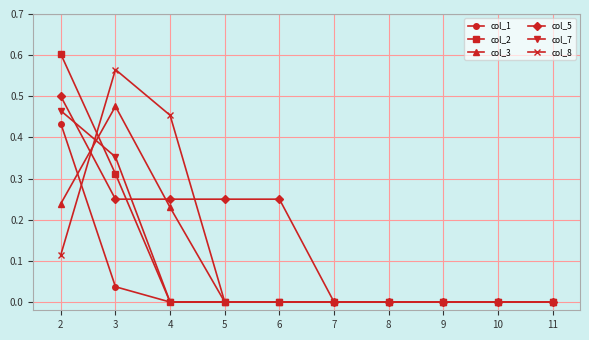

The value of col_5 at 8 is 0.0. True or false?

True